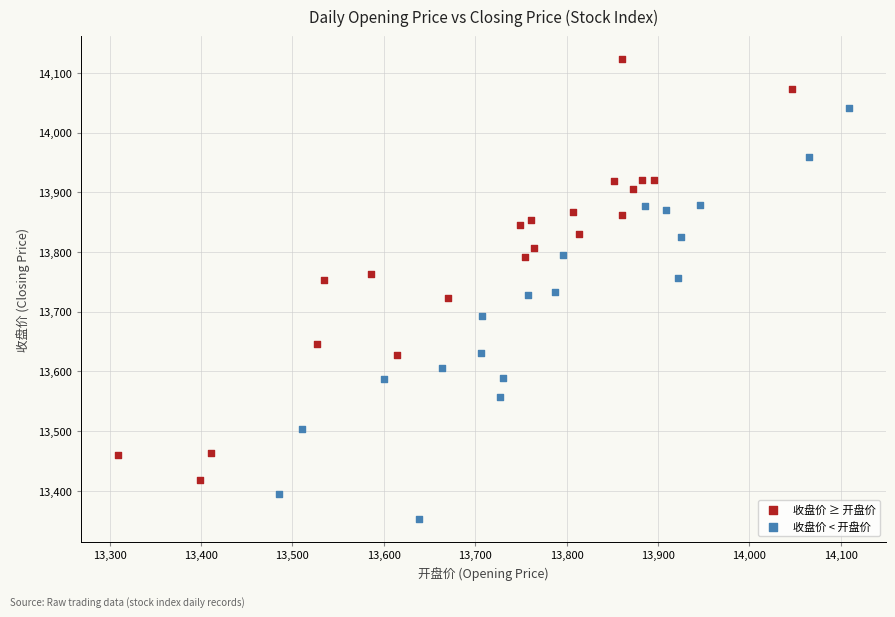

Which series reaches the minimum Y coordinate?

收盘价 < 开盘价